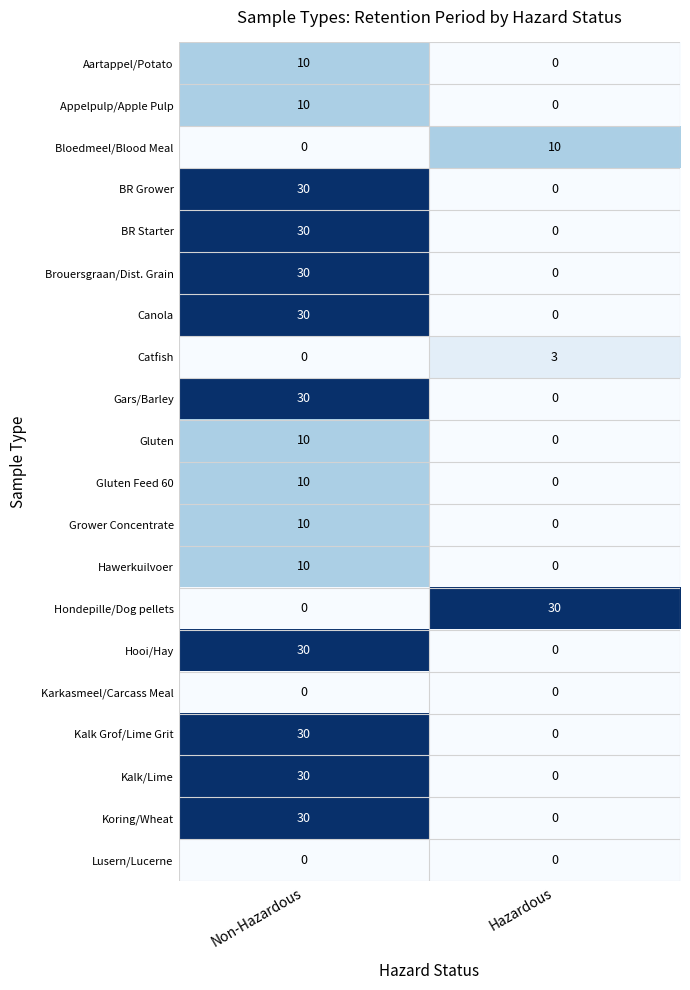

What is the difference between the Gluten values at Hazardous and Non-Hazardous?

10